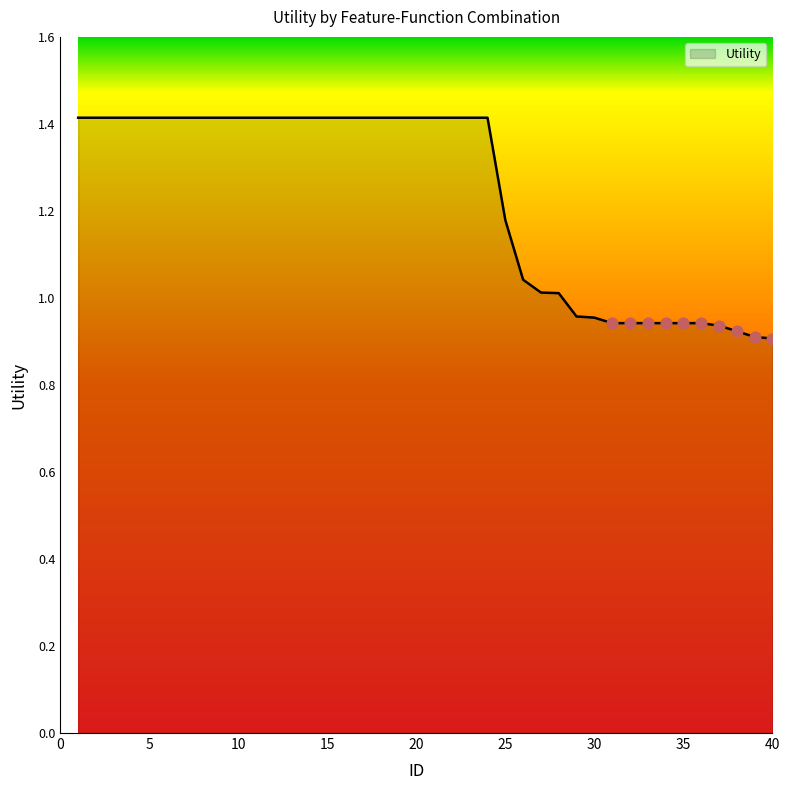

What is the difference between the maximum and minimum values?

0.5